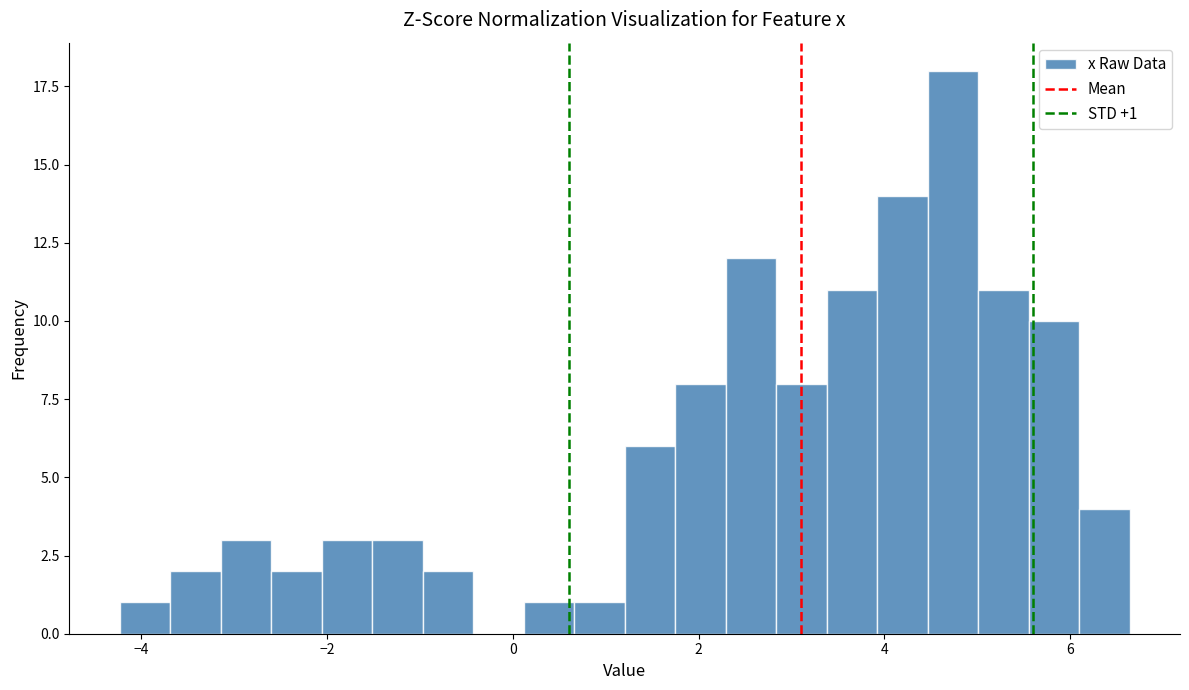

Around what value on the x-axis is the tallest bar? Give the approximate position of its centre, as read against the axis.

4.8